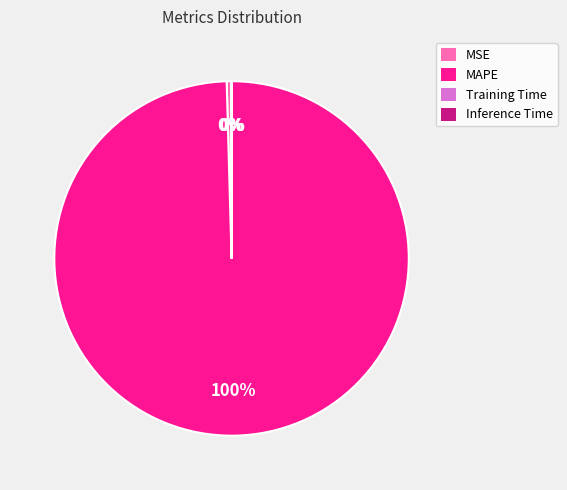

What is the majority slice?

MAPE